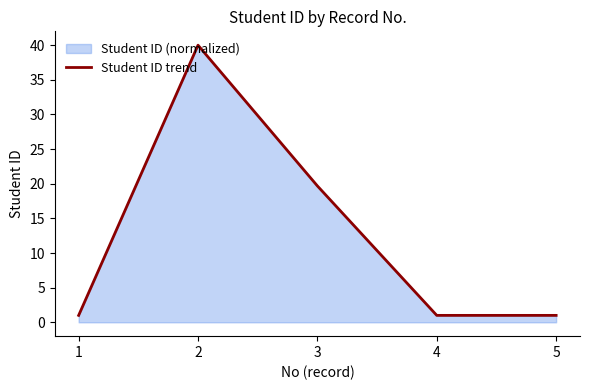

Reading left to right, extract all data points from this chart.

1.0	40.0	19.7	1.0	1.0